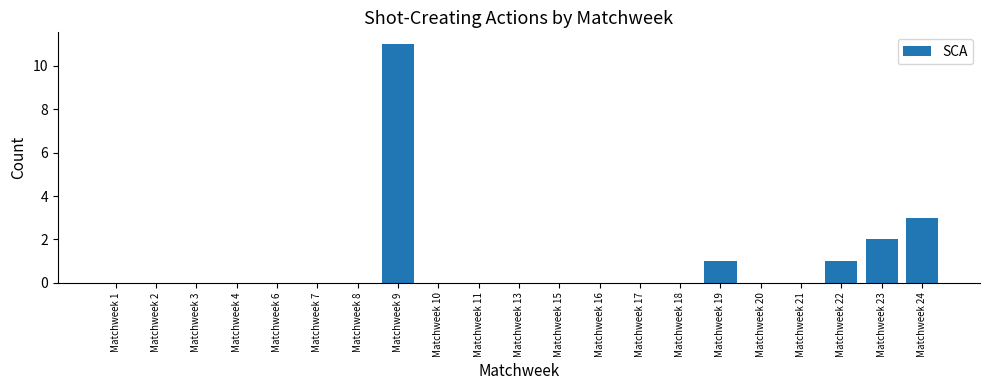

The value at Matchweek 24 is 3. True or false?

True